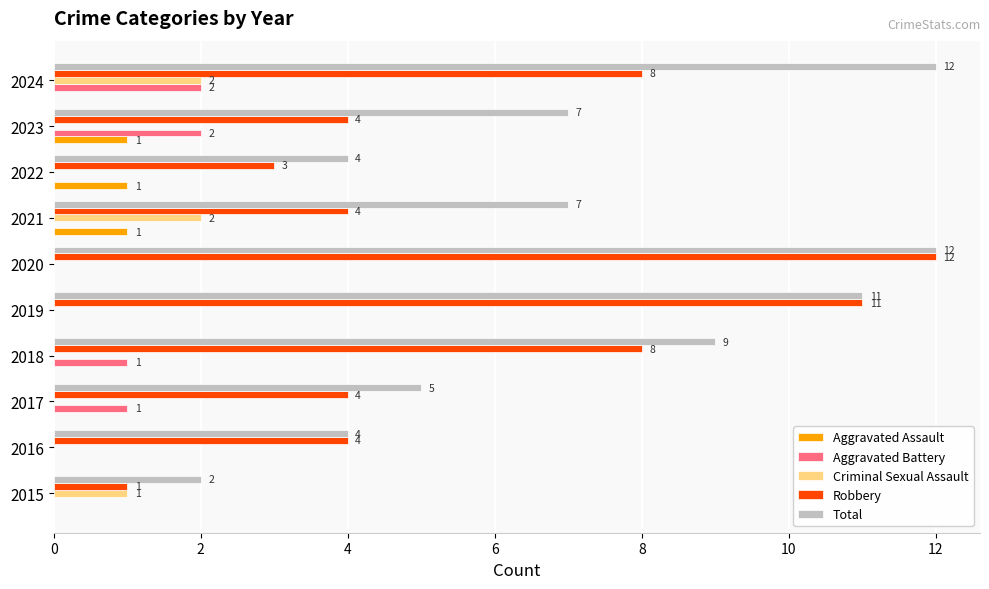

What is the average value of the Robbery series?

6